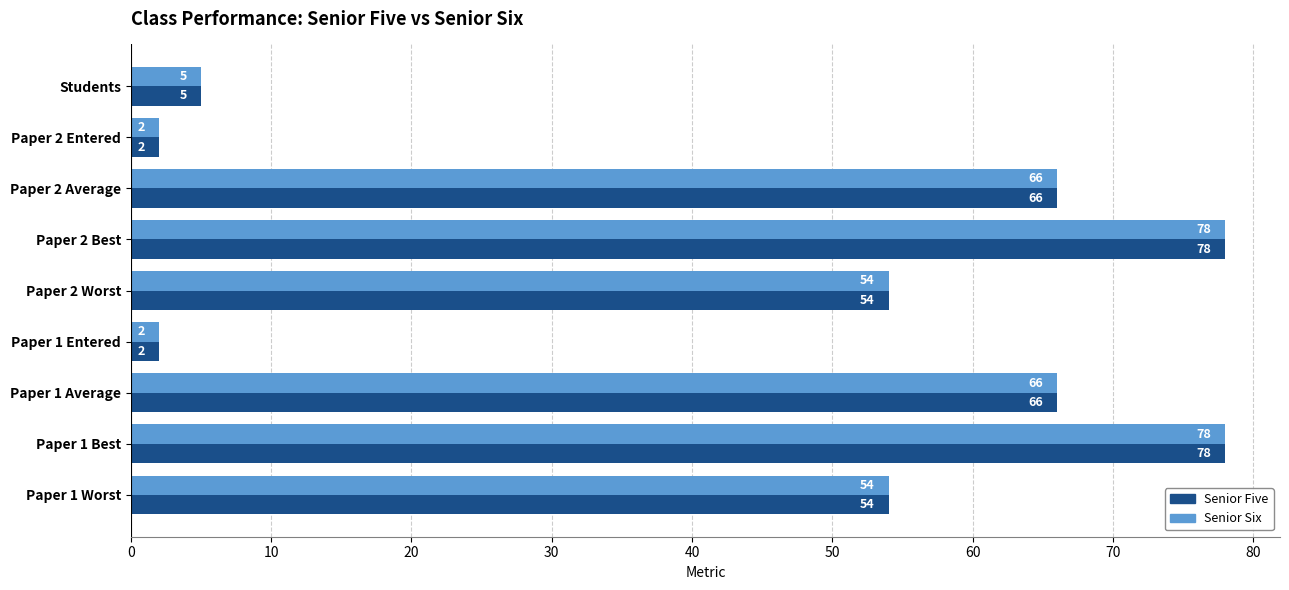

What are all the series names shown in the legend?

Senior Five, Senior Six